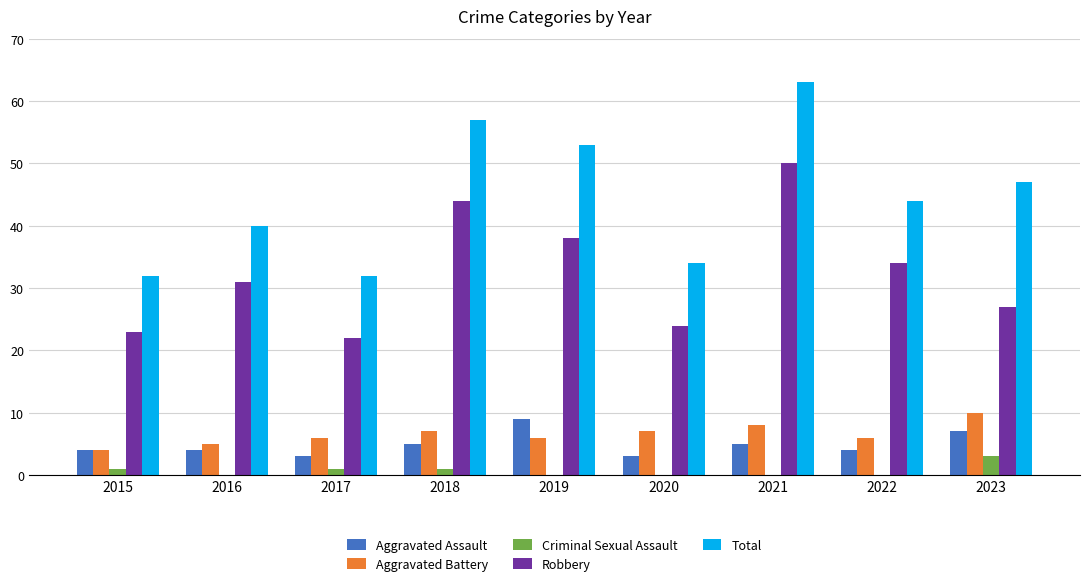

Reading left to right, list all the values displayed in this chart.

Aggravated Assault: 2015=4	2016=4	2017=3	2018=5	2019=9	2020=3	2021=5	2022=4	2023=7
Aggravated Battery: 2015=4	2016=5	2017=6	2018=7	2019=6	2020=7	2021=8	2022=6	2023=10
Criminal Sexual Assault: 2015=1	2016=0	2017=1	2018=1	2019=0	2020=0	2021=0	2022=0	2023=3
Robbery: 2015=23	2016=31	2017=22	2018=44	2019=38	2020=24	2021=50	2022=34	2023=27
Total: 2015=32	2016=40	2017=32	2018=57	2019=53	2020=34	2021=63	2022=44	2023=47